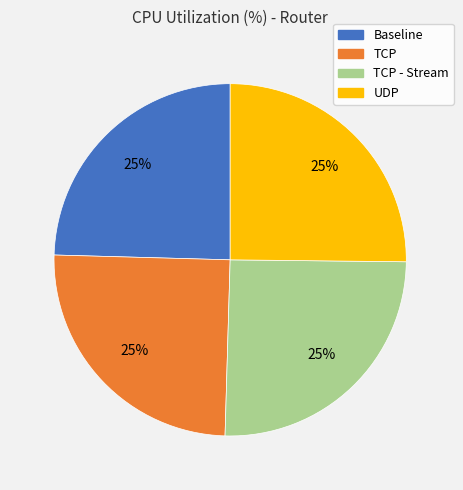

To the nearest percent, what is the combined percentage of TCP - Stream and UDP?

50%